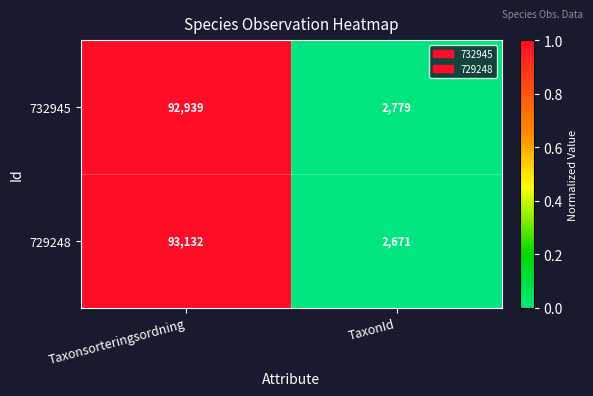

What is the lowest value of the 729248 series?

2671